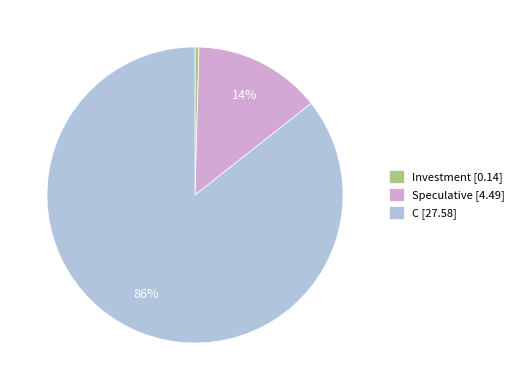

Rank the categories by value from lowest to highest.

Investment, Speculative, C